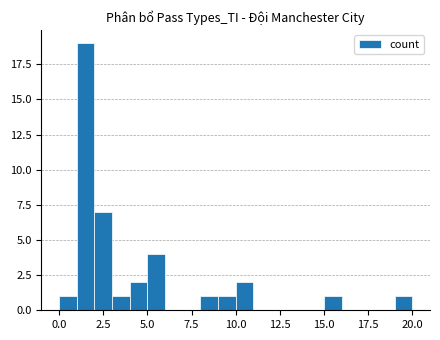

Read against the x-axis, roughly where is the centre of the tallest bar?

1.5